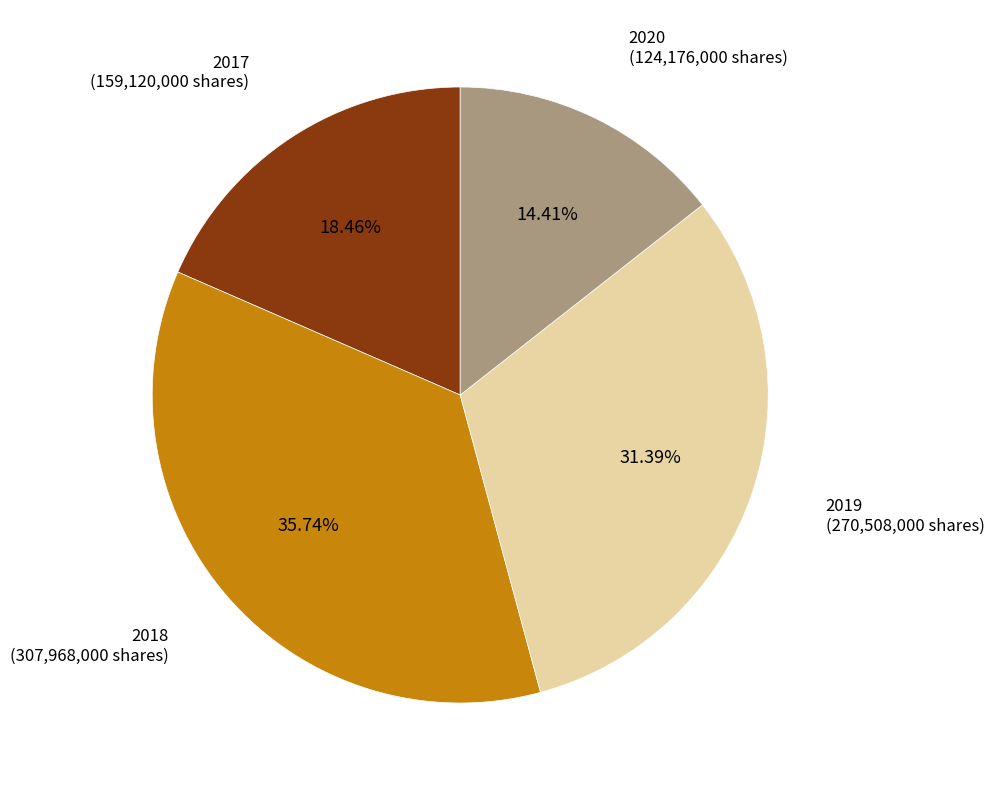

What is the smallest slice in the pie chart?

2020